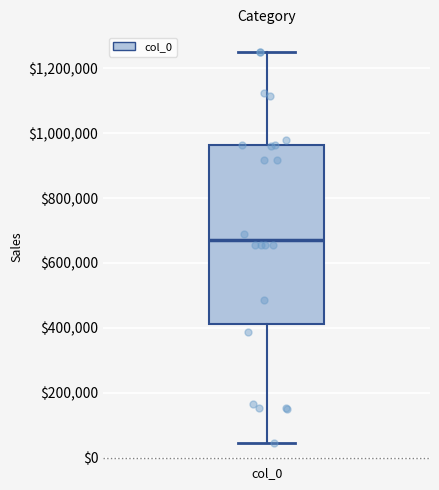

Transcribe this box plot: give where the median line is, the range the box spans, and where the two whiskers end, as read against the y-axis. The values are not printed on the chart, so give them approximately, as read against the axis.

median 680000, box 420000 to 960000, whiskers 40000 to 1260000